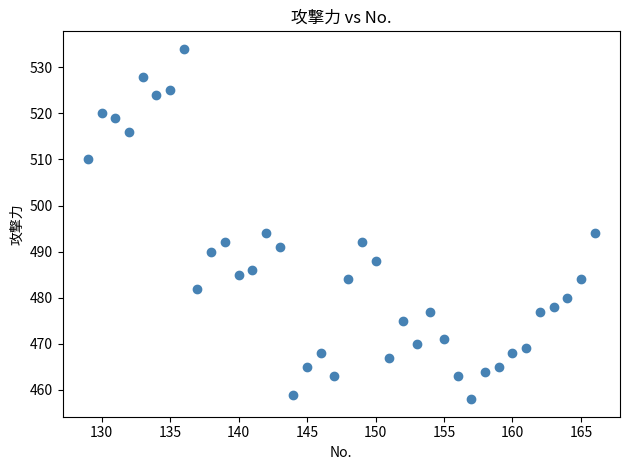

What is the range of Y values (max minus min)?

76